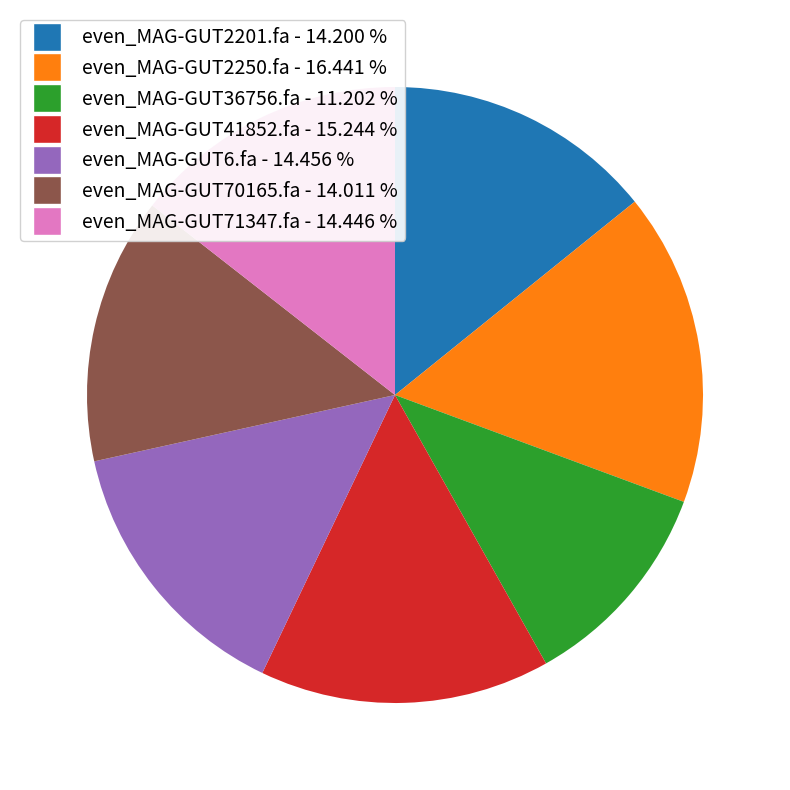

Which slice is the smallest?

even_MAG-GUT36756.fa